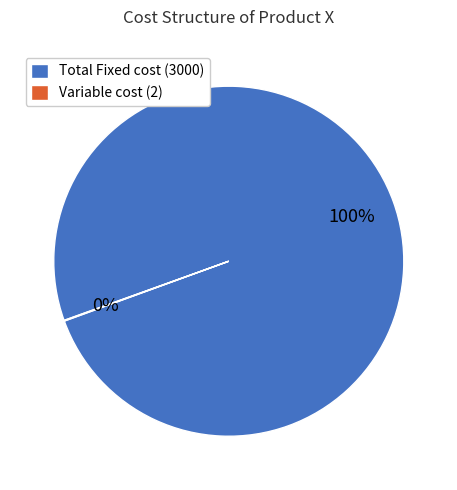

To the nearest percent, what percentage of the pie is Total Fixed cost (3000)?

100%